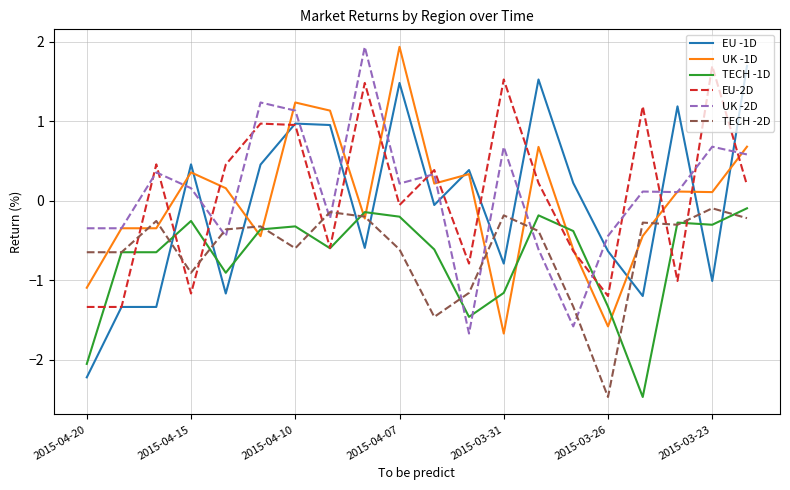

After their last crossing, which series has the higher values: EU -1D or TECH -2D?

EU -1D